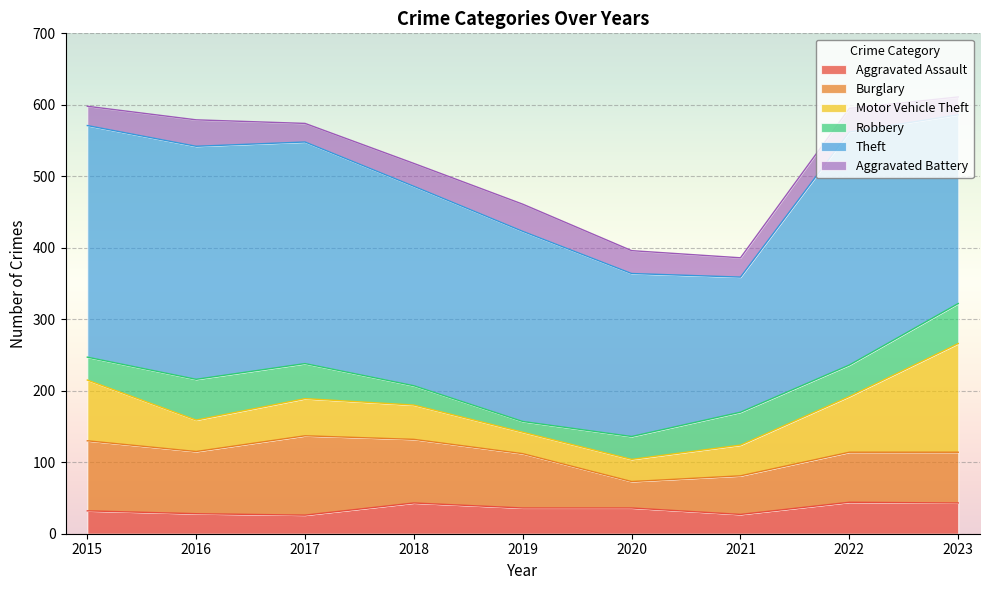

True or false: Motor Vehicle Theft has more than 1 points higher than both neighbors.

False